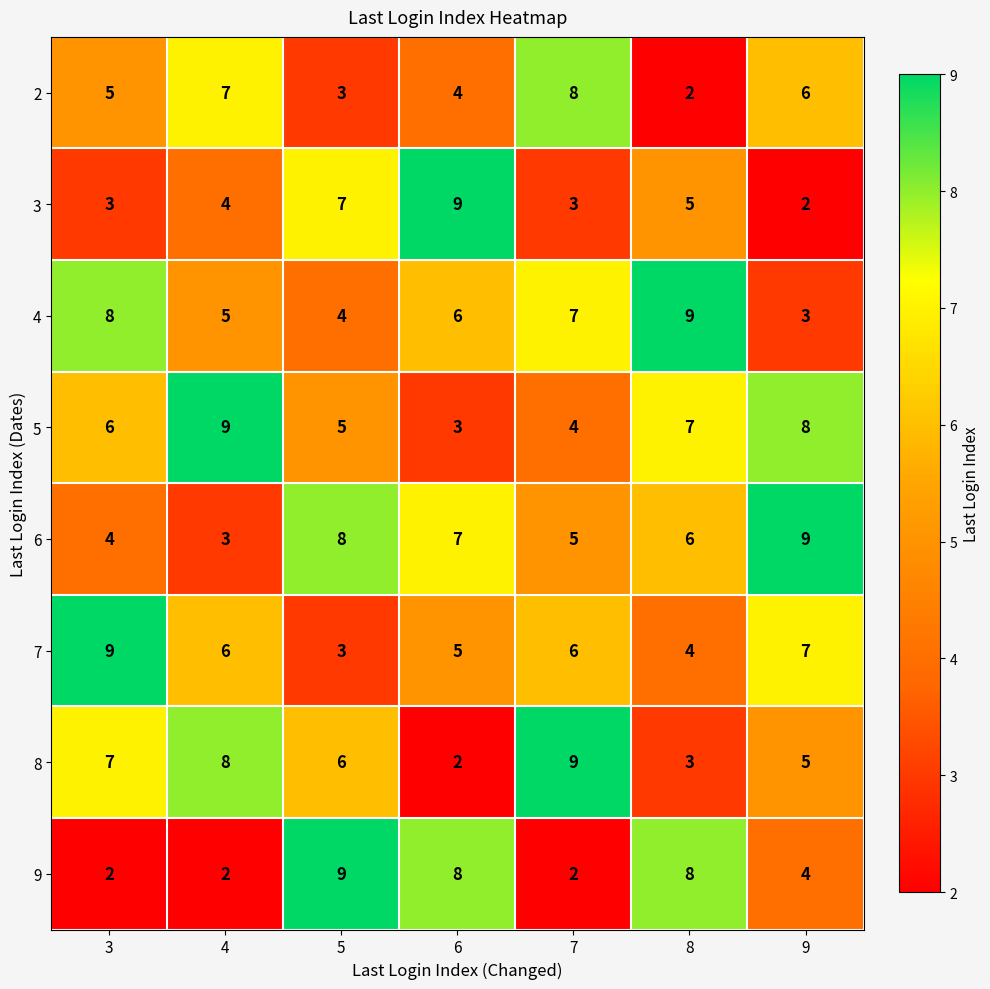

The value of 9 at 7 is 2. True or false?

True